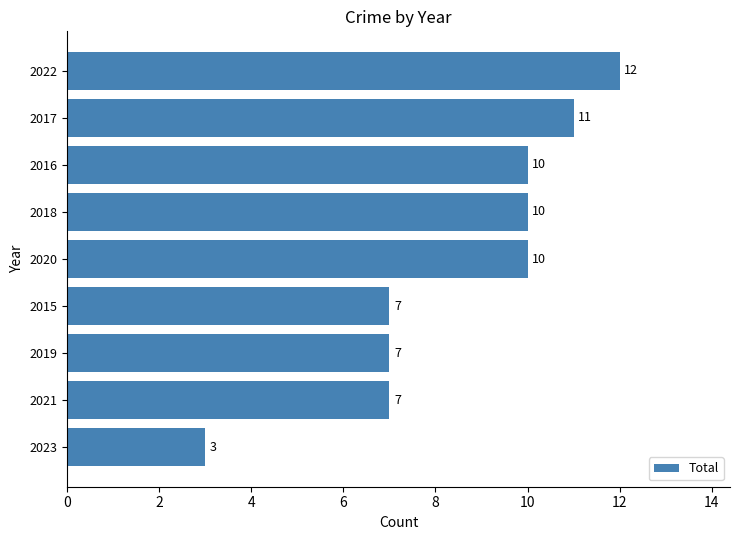

Reading top to bottom, transcribe all the data shown in this chart.

2022=12	2017=11	2016=10	2018=10	2020=10	2015=7	2019=7	2021=7	2023=3